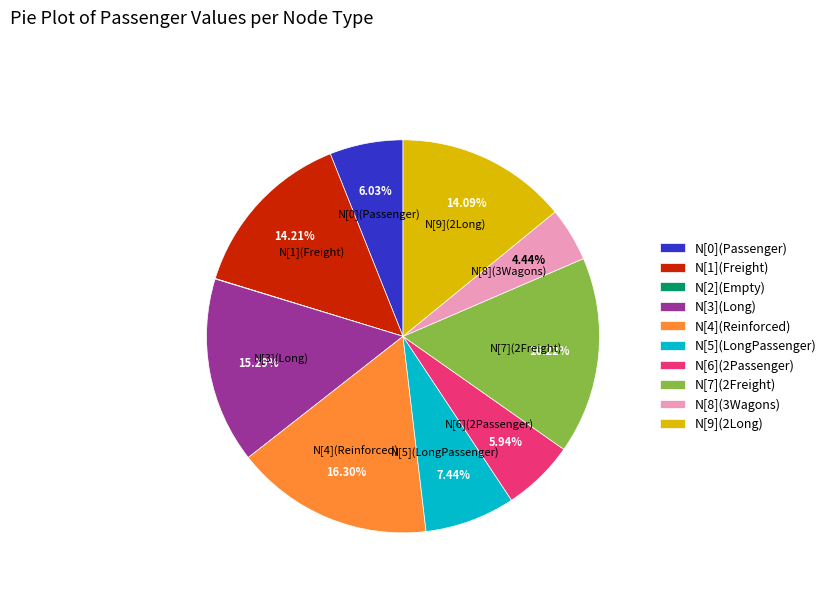

Combined, do N[1](Freight) and N[6](2Passenger) account for over 50%?

No